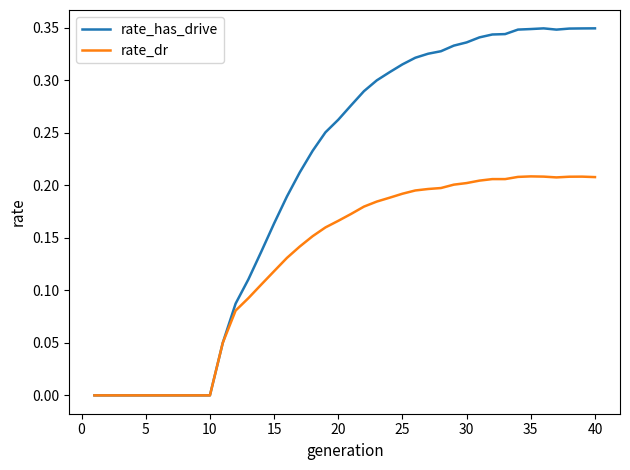

Which series has the largest range (max minus min)?

rate_has_drive